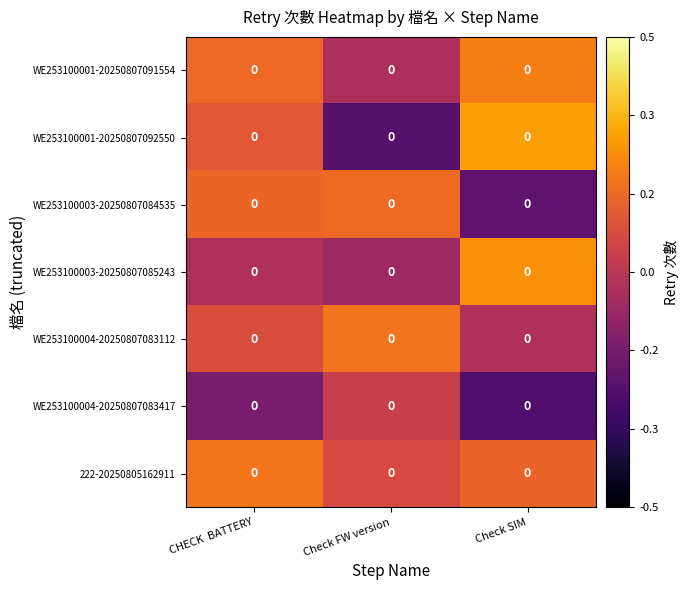

Rank the series by their maximum value, from highest to lowest.

WE253100001-20250807092550, WE253100003-20250807085243, WE253100001-20250807091554, 222-20250805162911, WE253100004-20250807083112, WE253100003-20250807084535, WE253100004-20250807083417